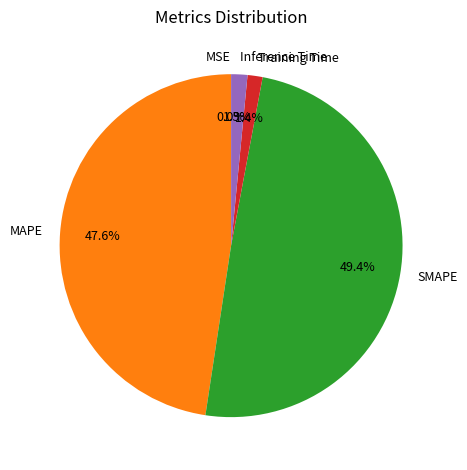

True or false: MAPE accounts for 57% of the total.

False